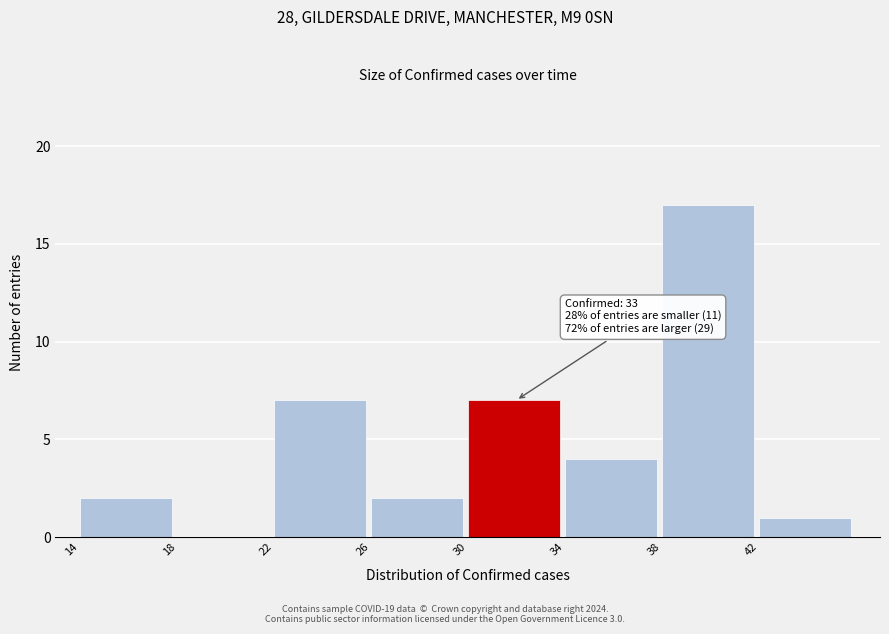

Which range on the x-axis has the tallest bar?

38 to 42